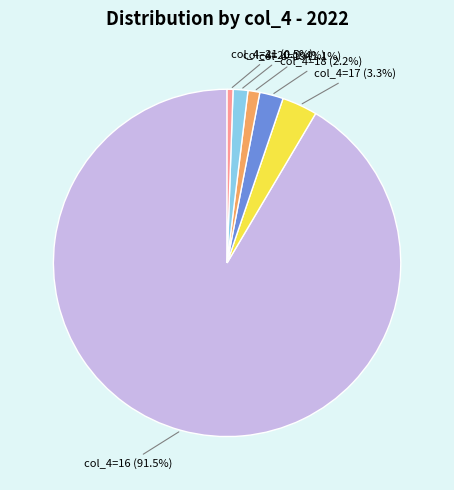

Count the number of slices in the pie.

6